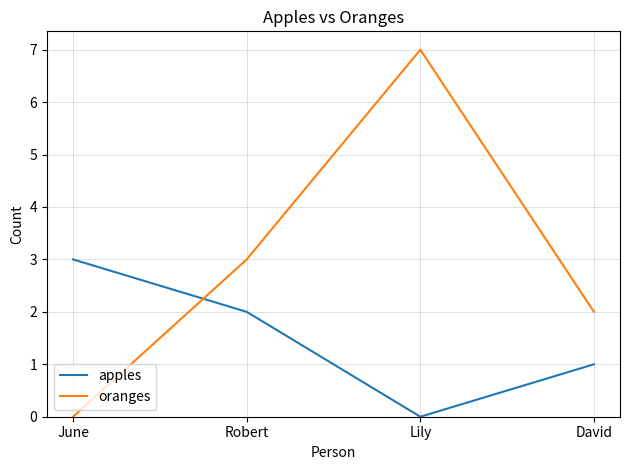

Which series changed the most between Robert and Lily?

oranges